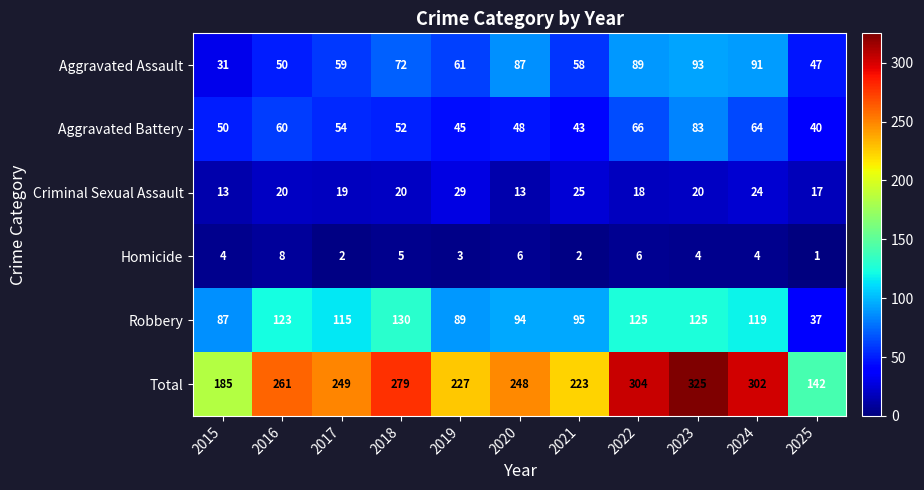

Which series has the largest total across all categories?

Total